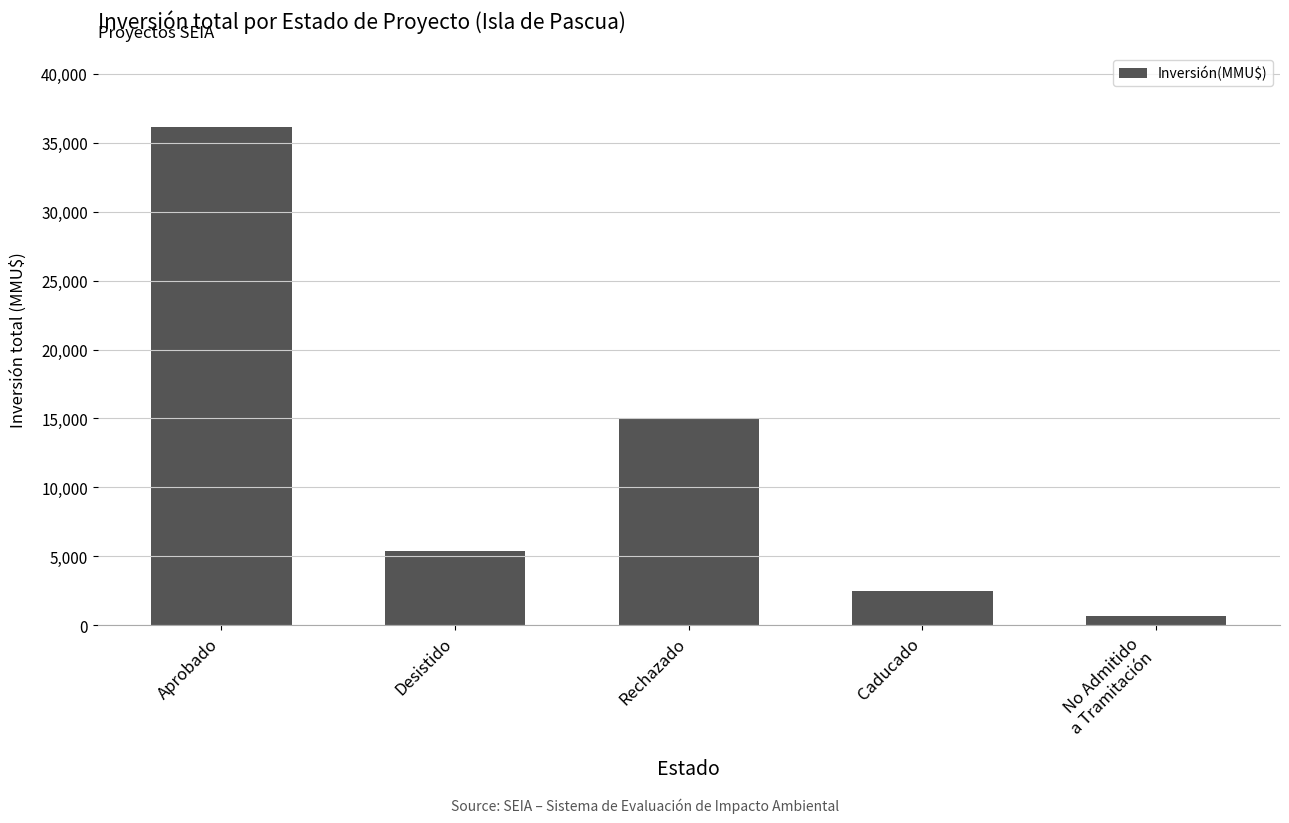

What is the difference between the maximum and second lowest values?

33614